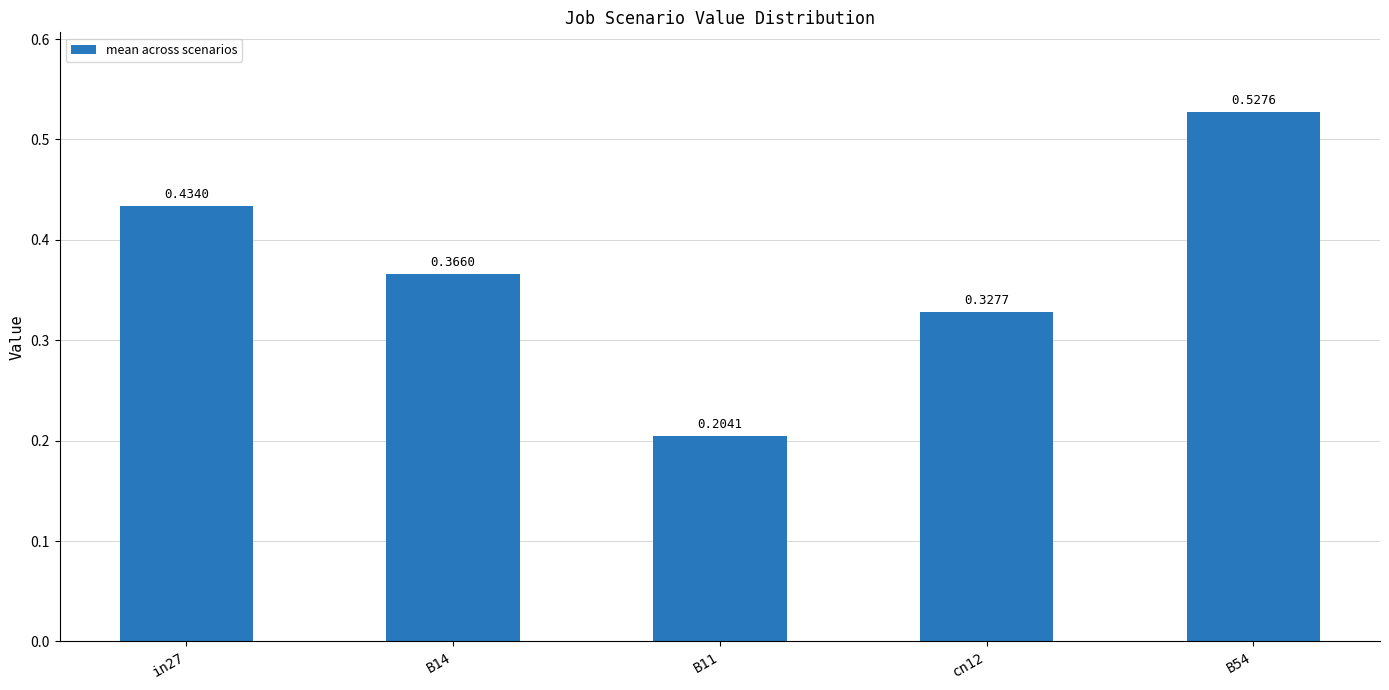

List the labels in order of value, smallest first.

B11, cn12, B14, in27, B54